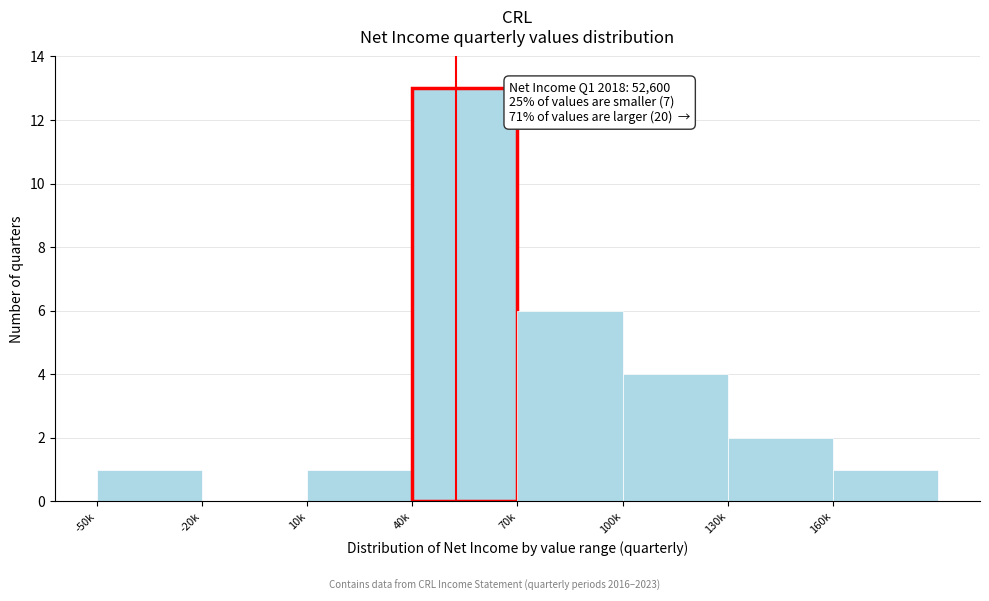

Reading left to right, transcribe all the data shown in this chart.

-50k=1	-20k=0	10k=1	40k=13	70k=6	100k=4	130k=2	160k=1